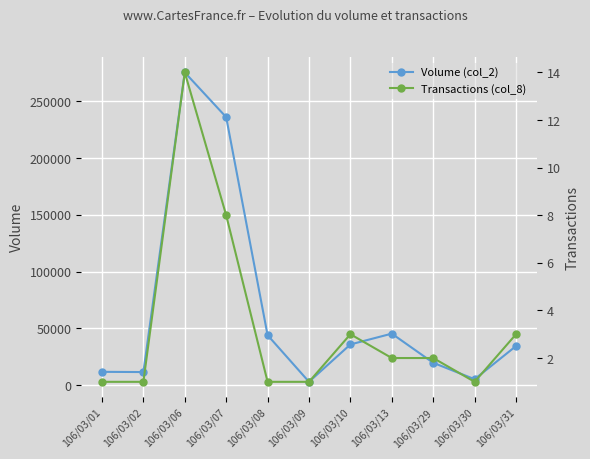

How many lines are shown in the chart?

2